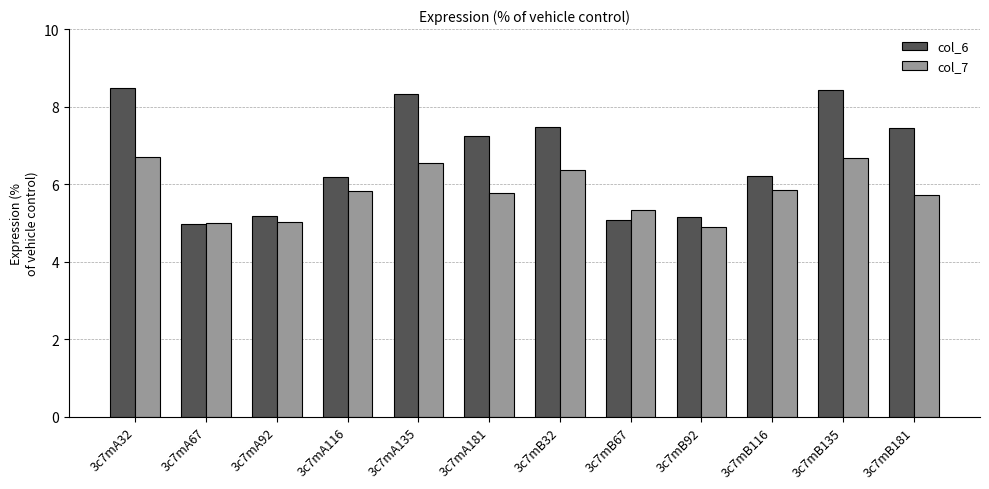

Rank the series by their average value, from highest to lowest.

col_6, col_7